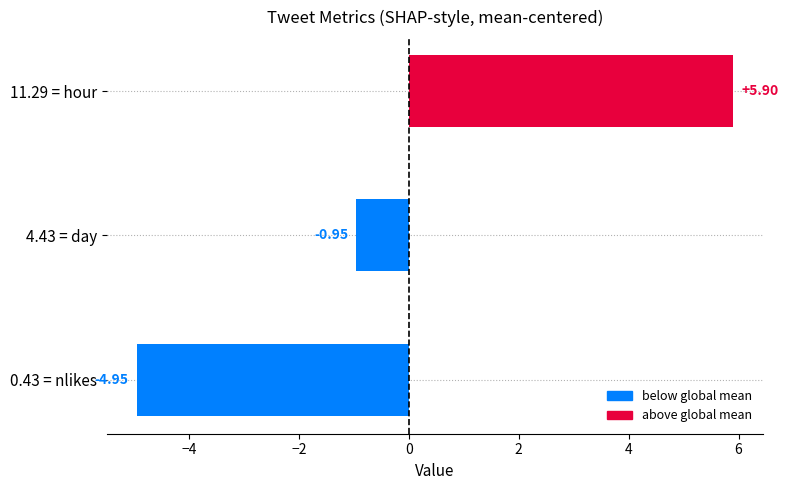

How many bars are there in total?

3